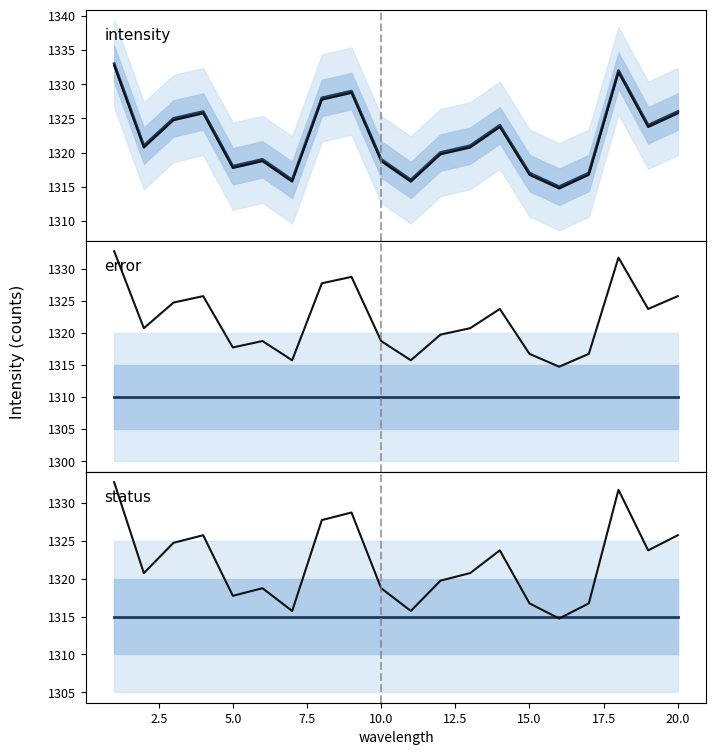

How many intersections are there between status and baseline?

2